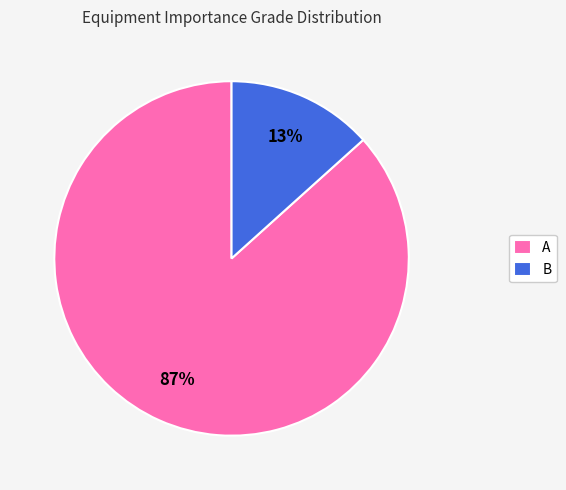

Is the sum of B and A greater than half?

Yes